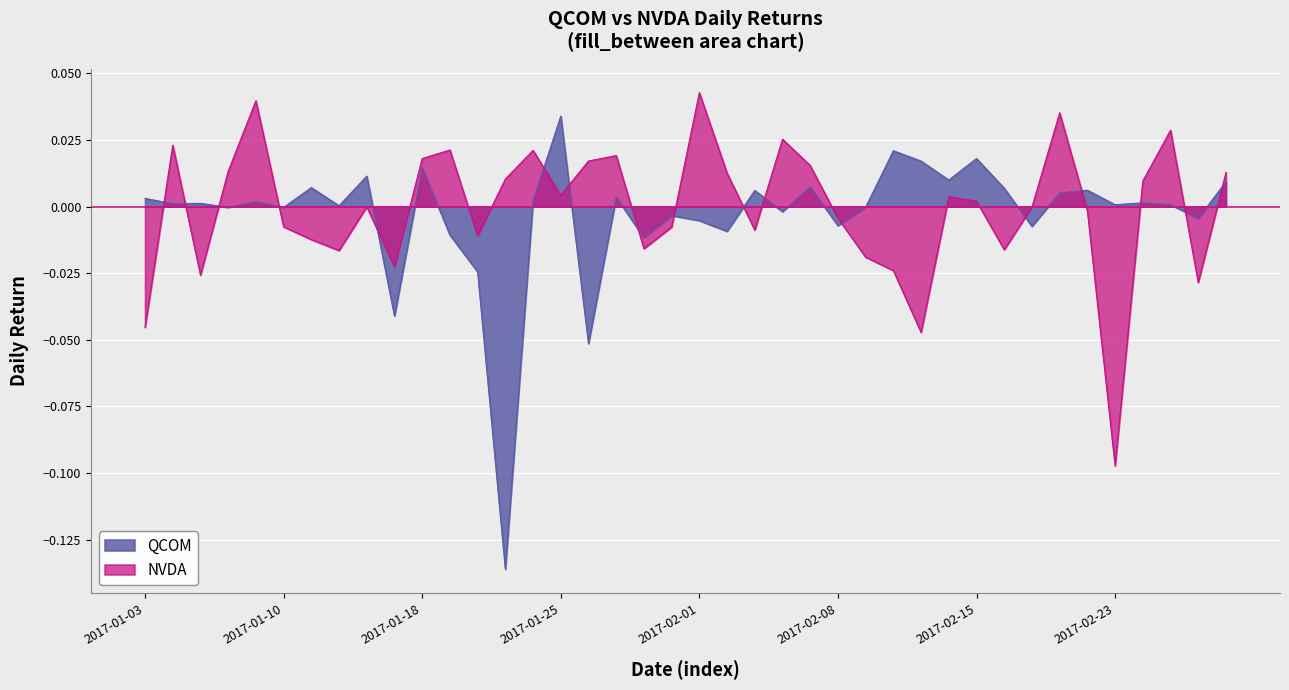

At which category does QCOM reach its first local valley?

2017-01-04